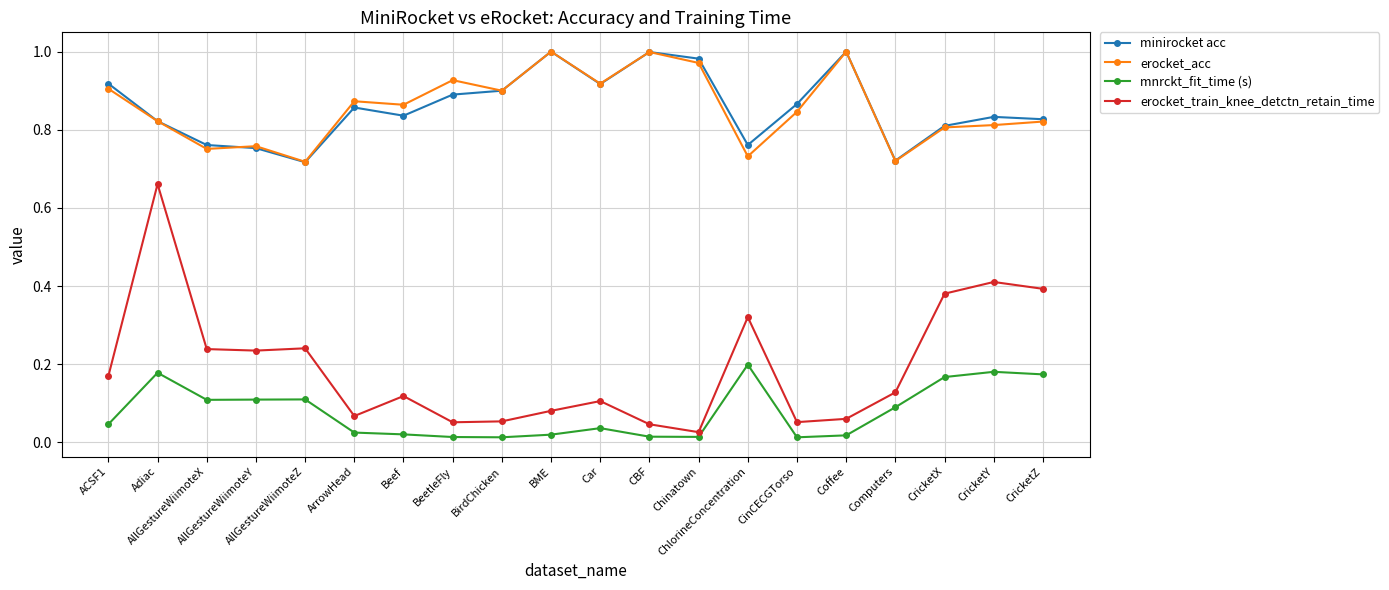

True or false: minirocket acc and mnrckt_fit_time (s) cross at least once.

False